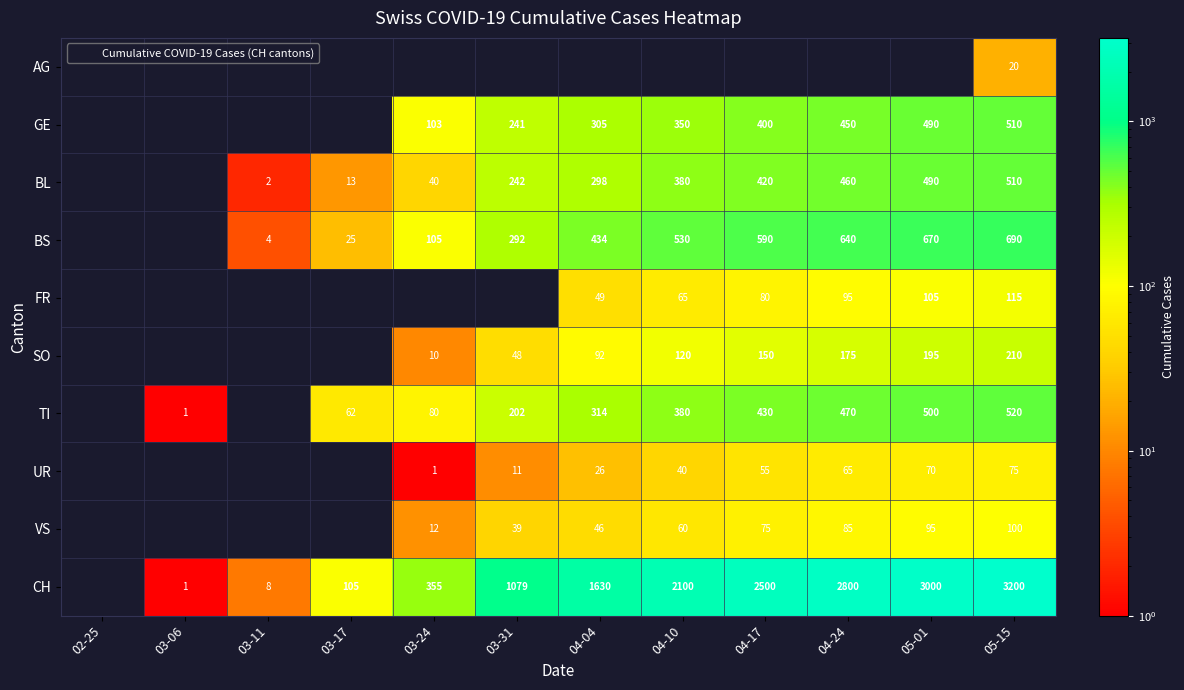

What value does the UR series have at 05-15?

75